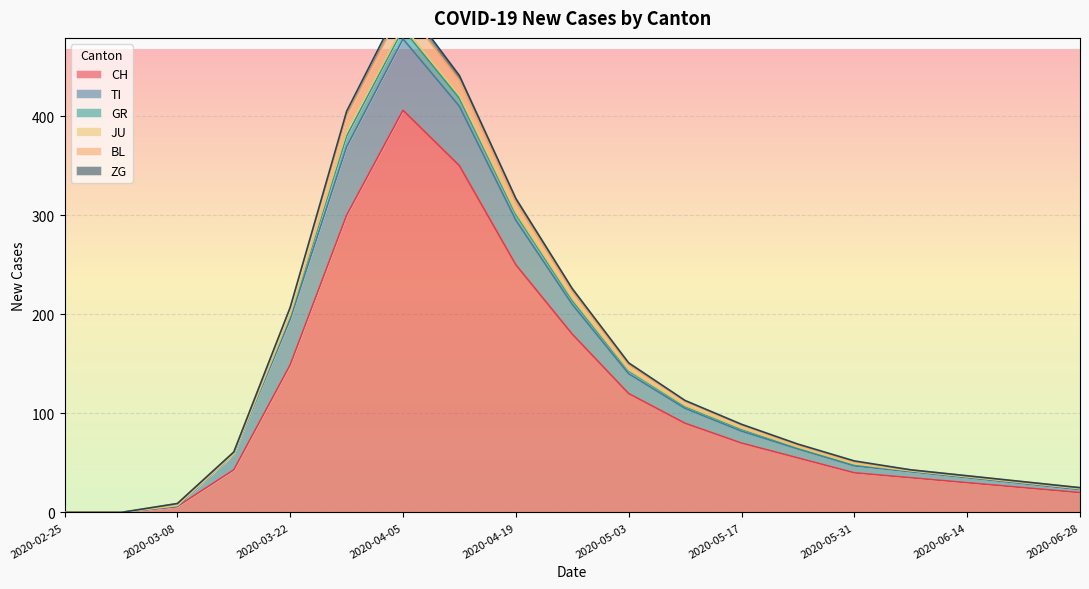

True or false: BL and JU intersect in this chart.

False